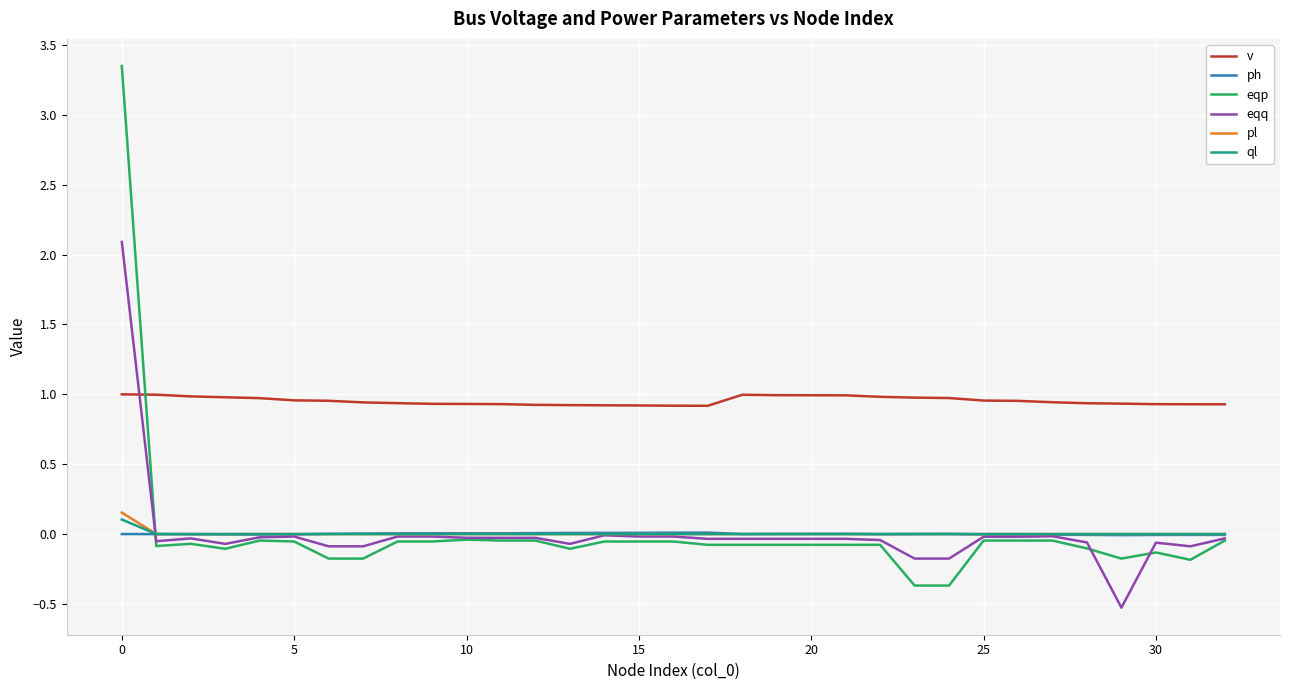

Does the chart display data point markers on the line(s)?

No